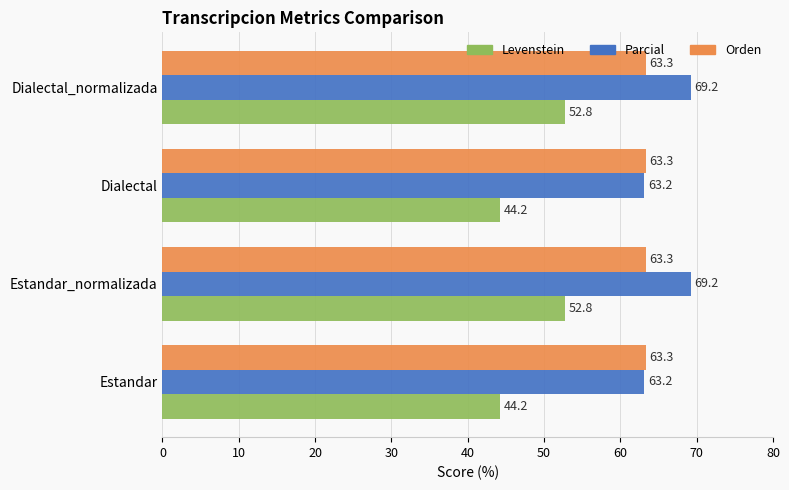

What is the total value across all series at Estandar_normalizada?

185.3